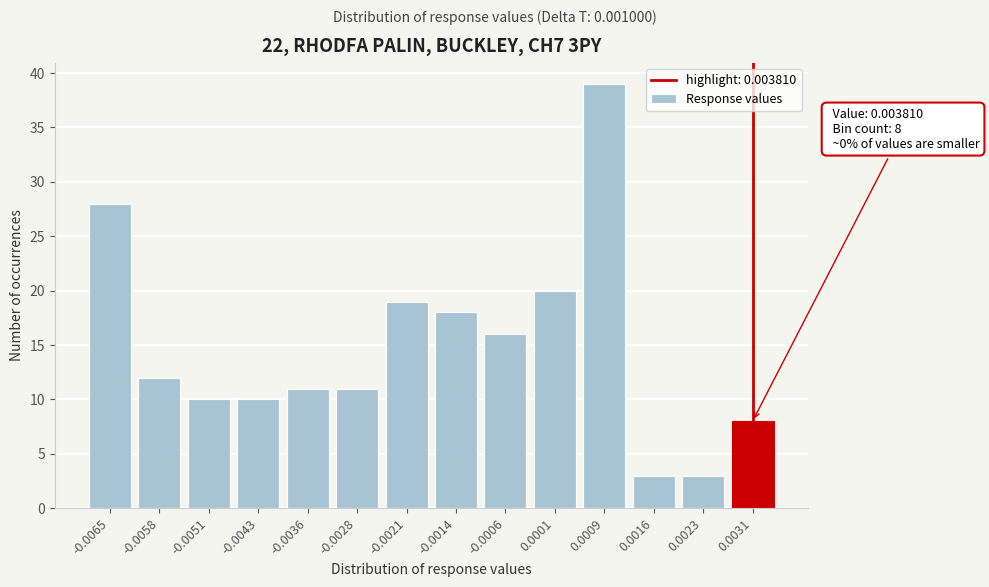

Reading left to right, list all the values displayed in this chart.

28	12	10	10	11	11	19	18	16	20	39	3	3	8